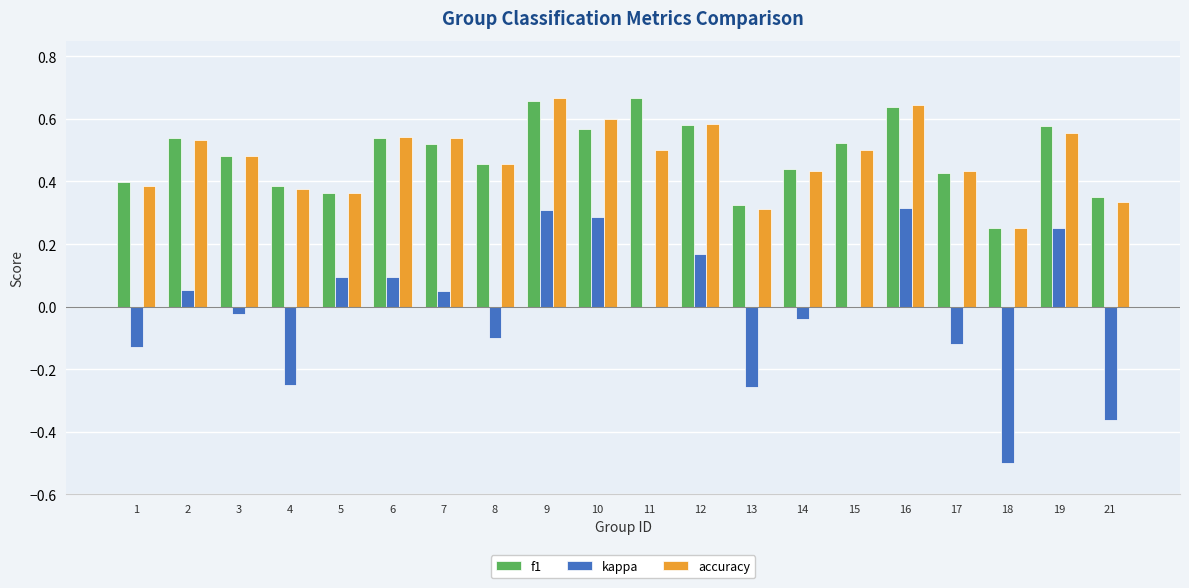

The value of accuracy at 2 is 0.1. True or false?

False